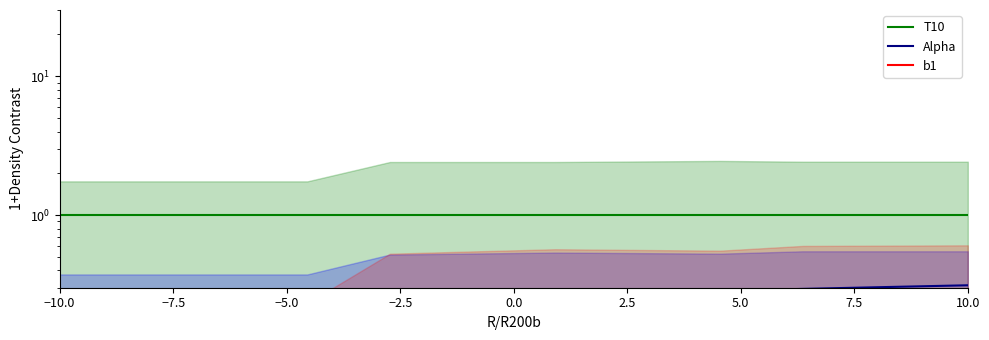

Which category has the highest value across all series?

−10.0